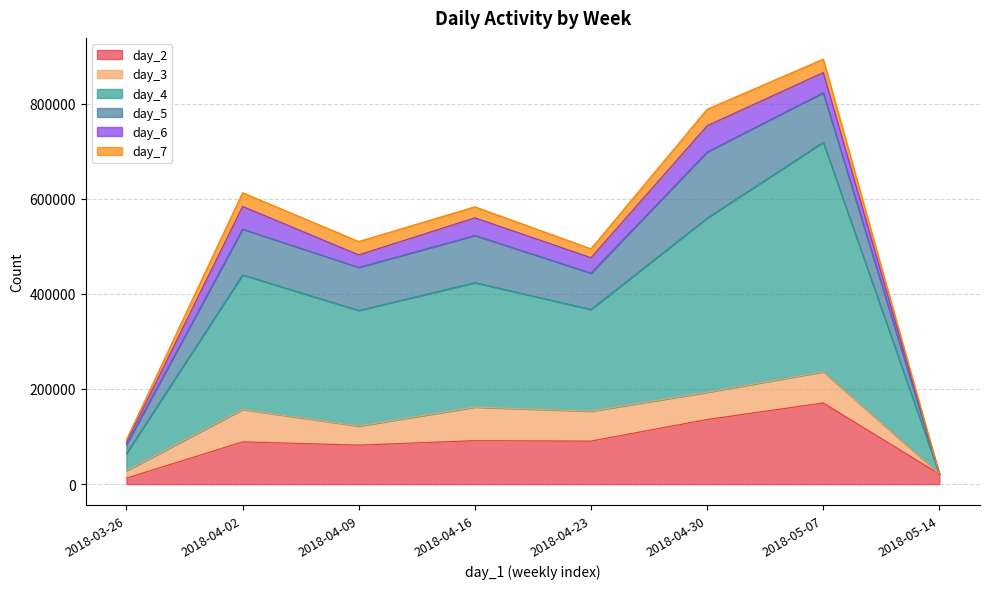

Which series has the largest range (max minus min)?

day_4